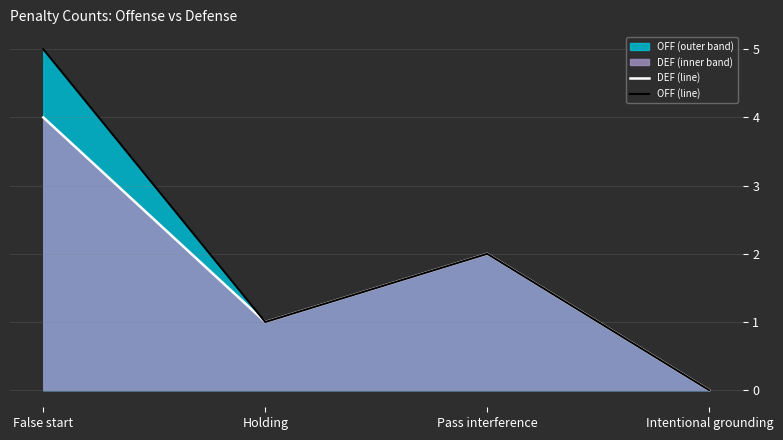

How many lines are shown in the chart?

2